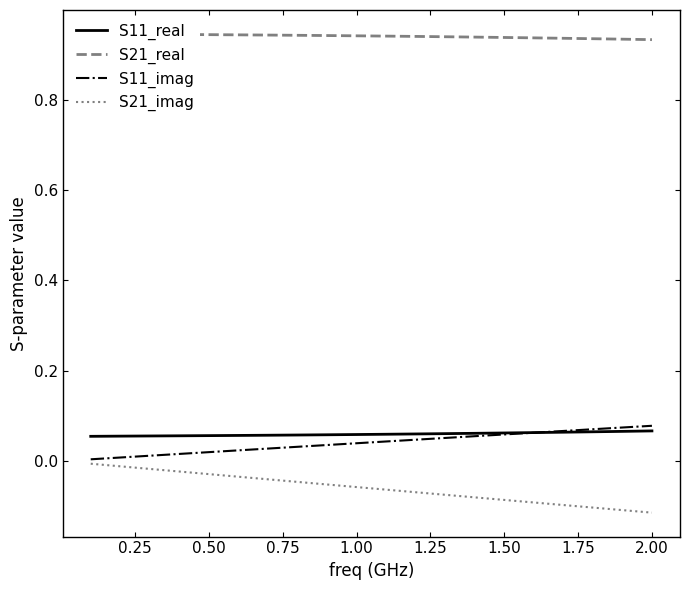

Is the value of S11_real at 0.50 greater than the value of S21_imag at 1.50?

Yes